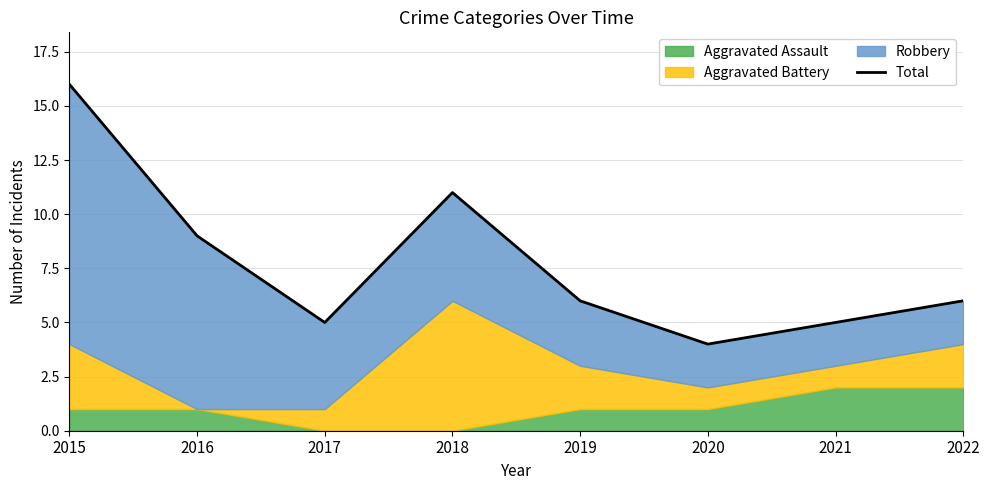

Reading left to right, extract all data points from this chart.

16	9	5	11	6	4	5	6